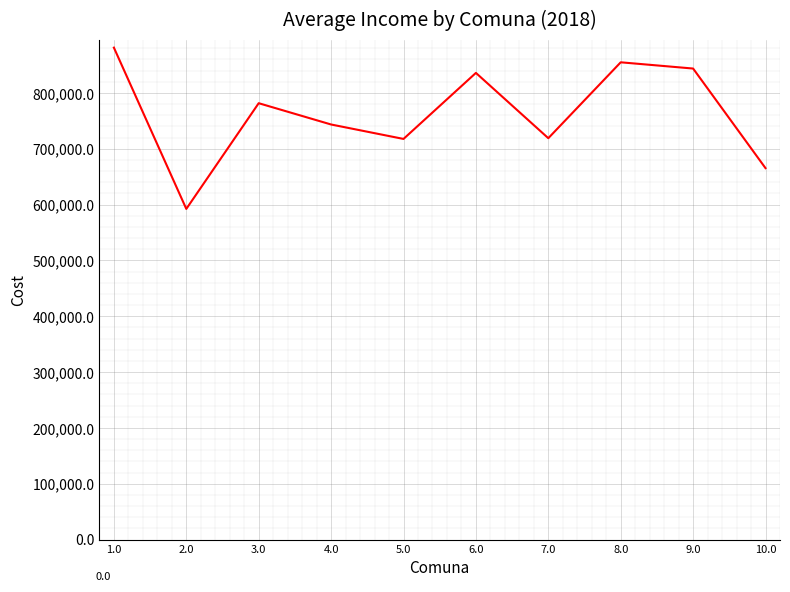

Is it true that the value at 4.0 is 743394.7?

True